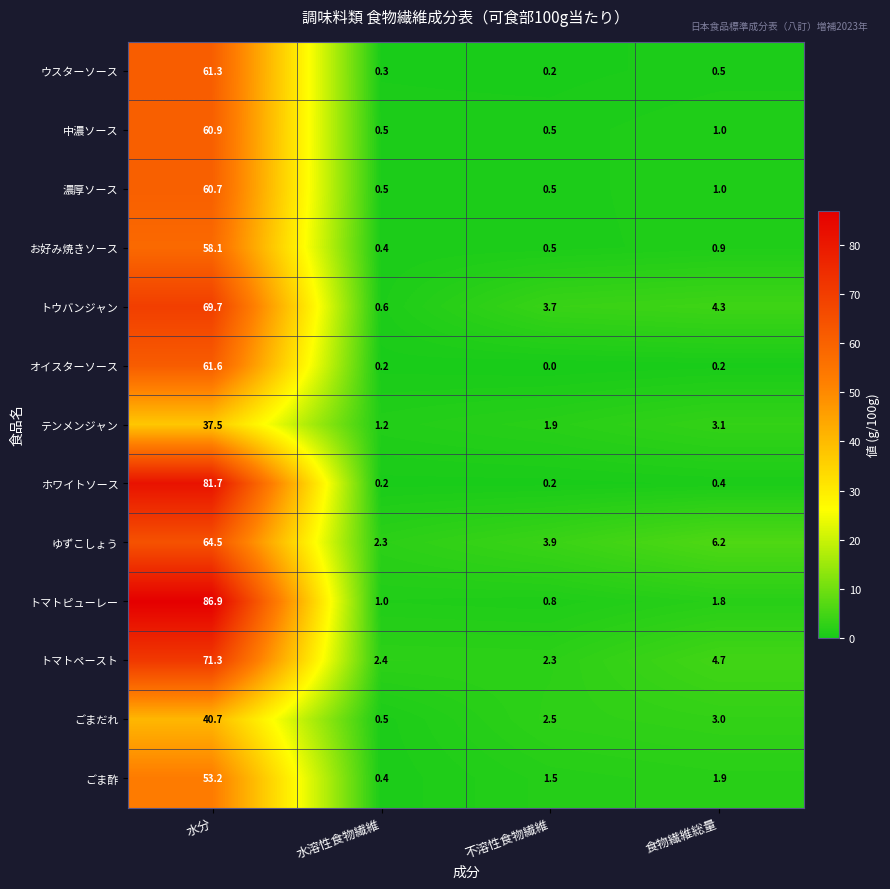

Which series has the widest spread of values?

トマトピューレー